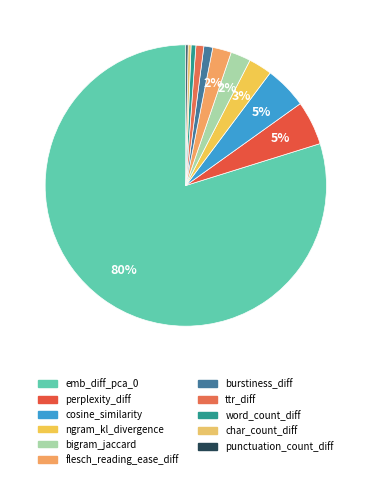

Do ngram_kl_divergence and char_count_diff together represent more than half of the pie?

No